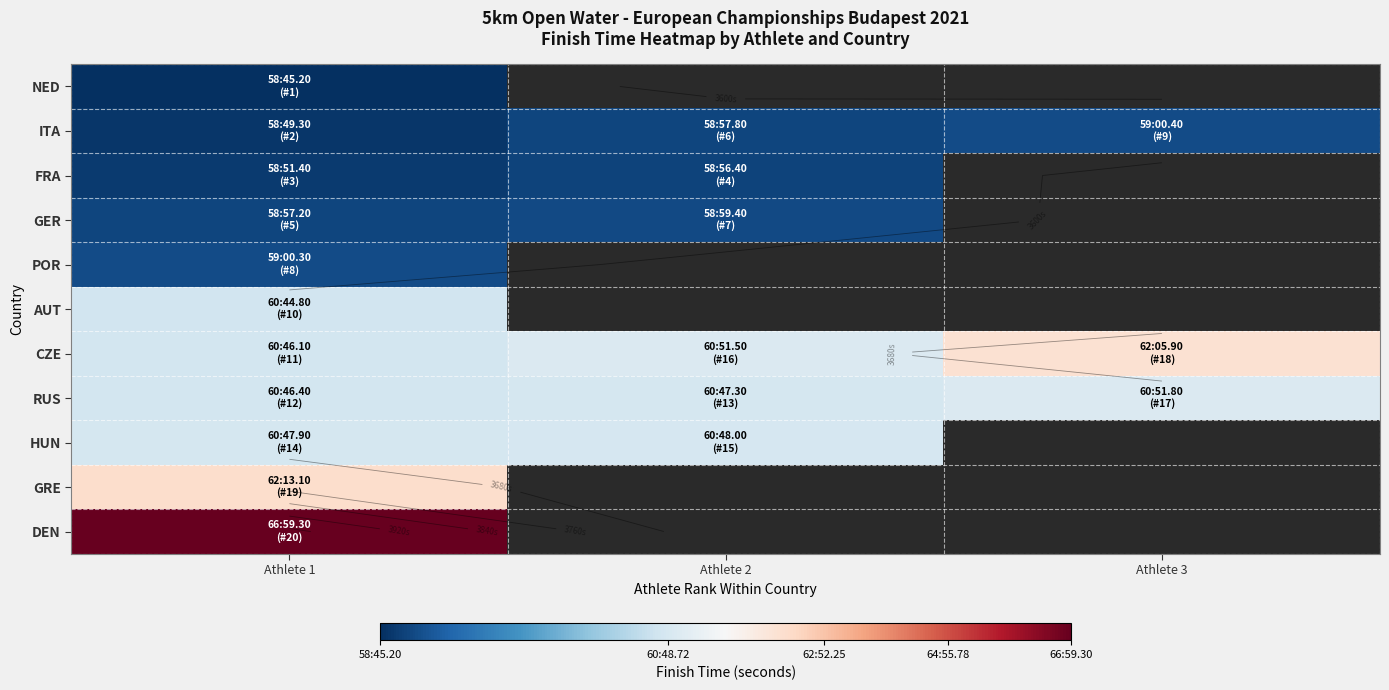

Where is NED nearest to the value 3525?

Athlete 1